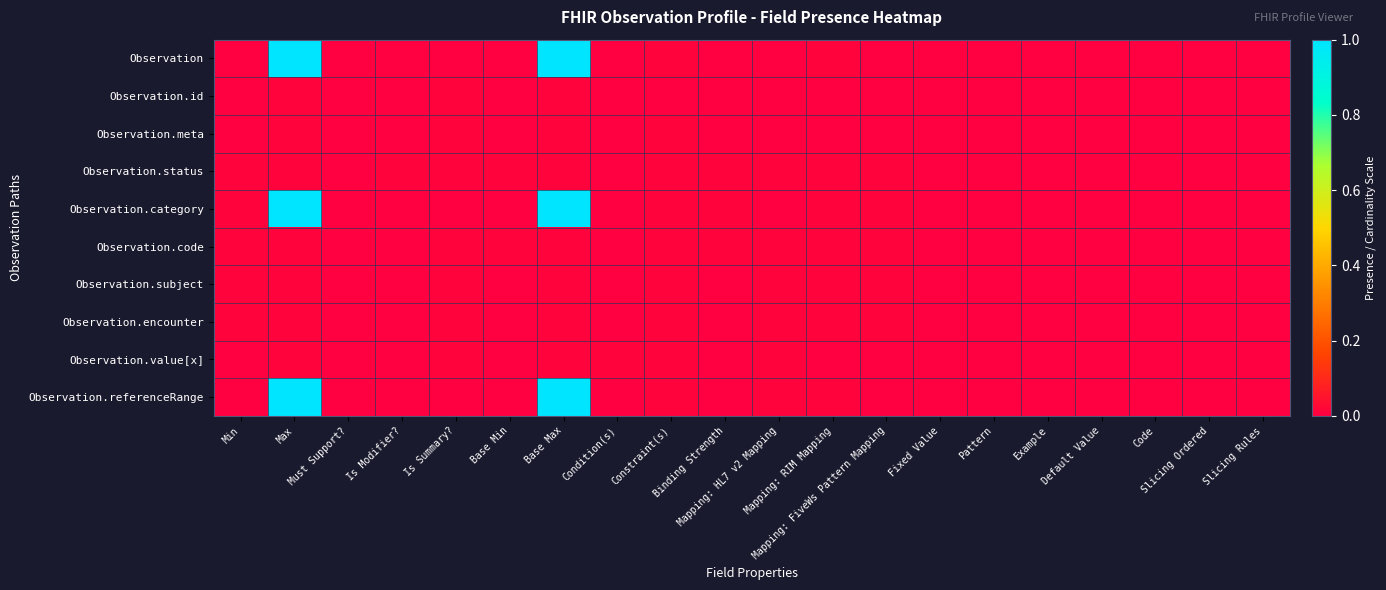

How many distinct data groups are displayed?

10